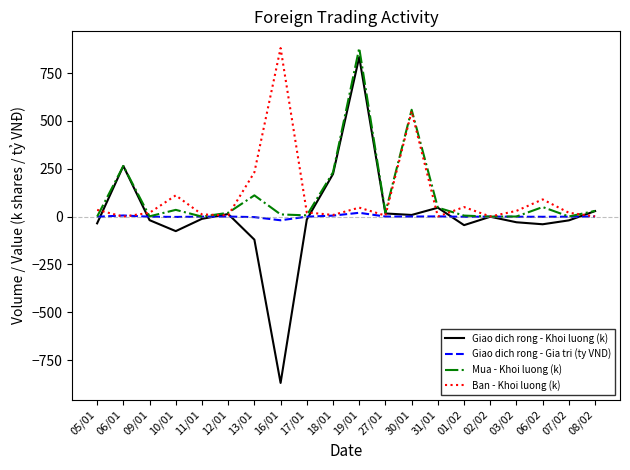

Which series has the largest range (max minus min)?

Giao dich rong - Khoi luong (k)